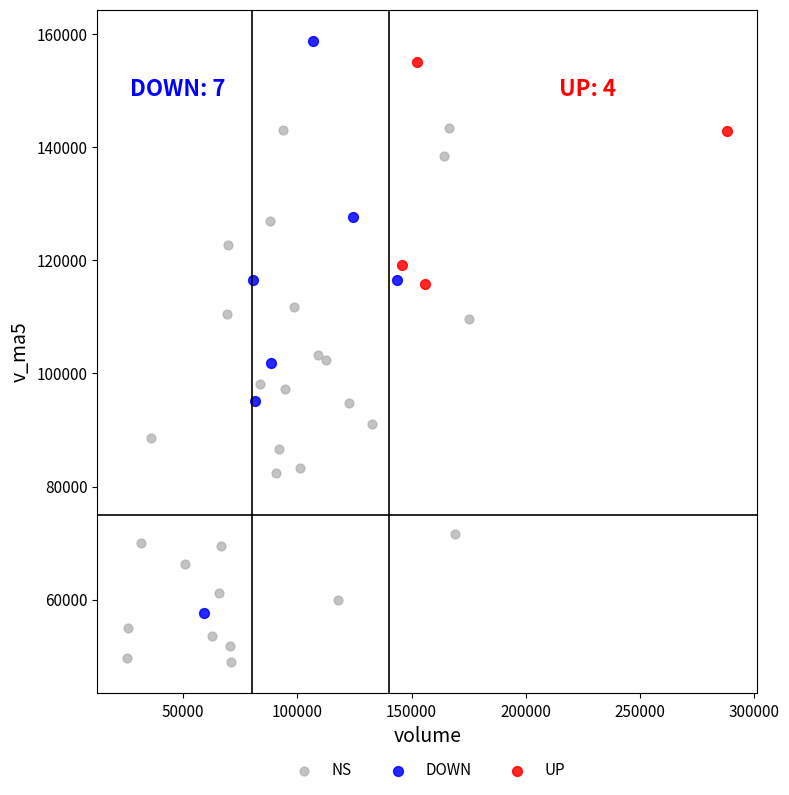

Which series has the widest spread of Y values?

DOWN